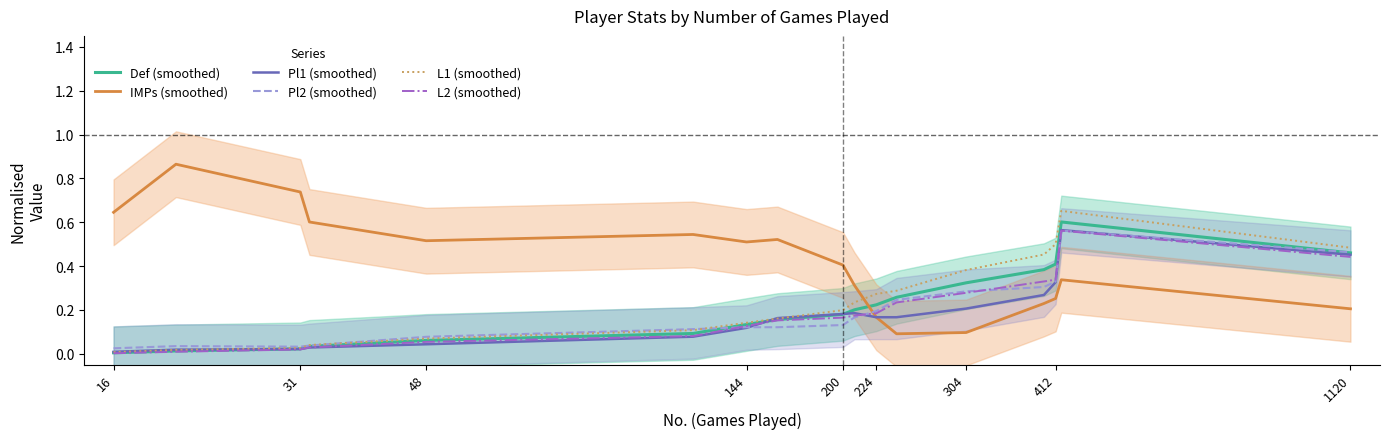

Which series has the largest range (max minus min)?

IMPs (smoothed)